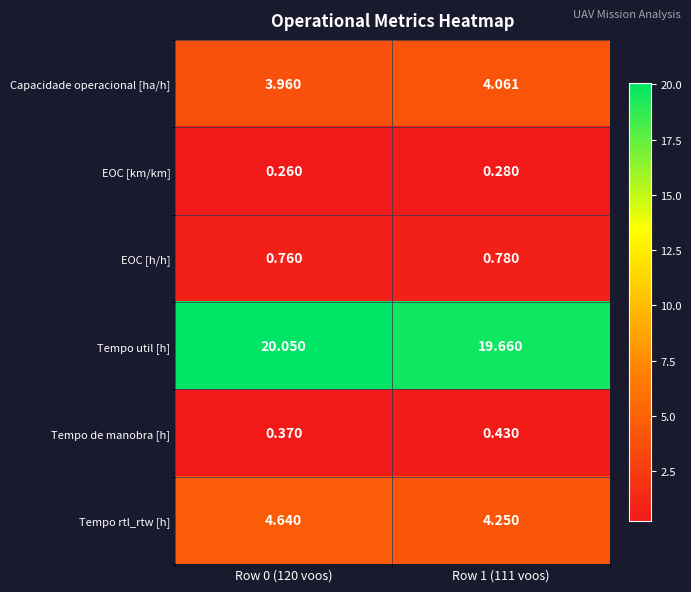

Which series has the largest total across all categories?

Tempo util [h]